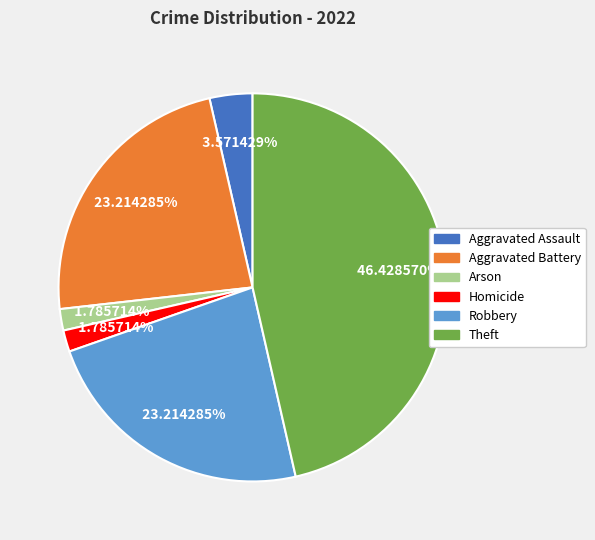

Is there any slice that represents more than half of the pie?

No